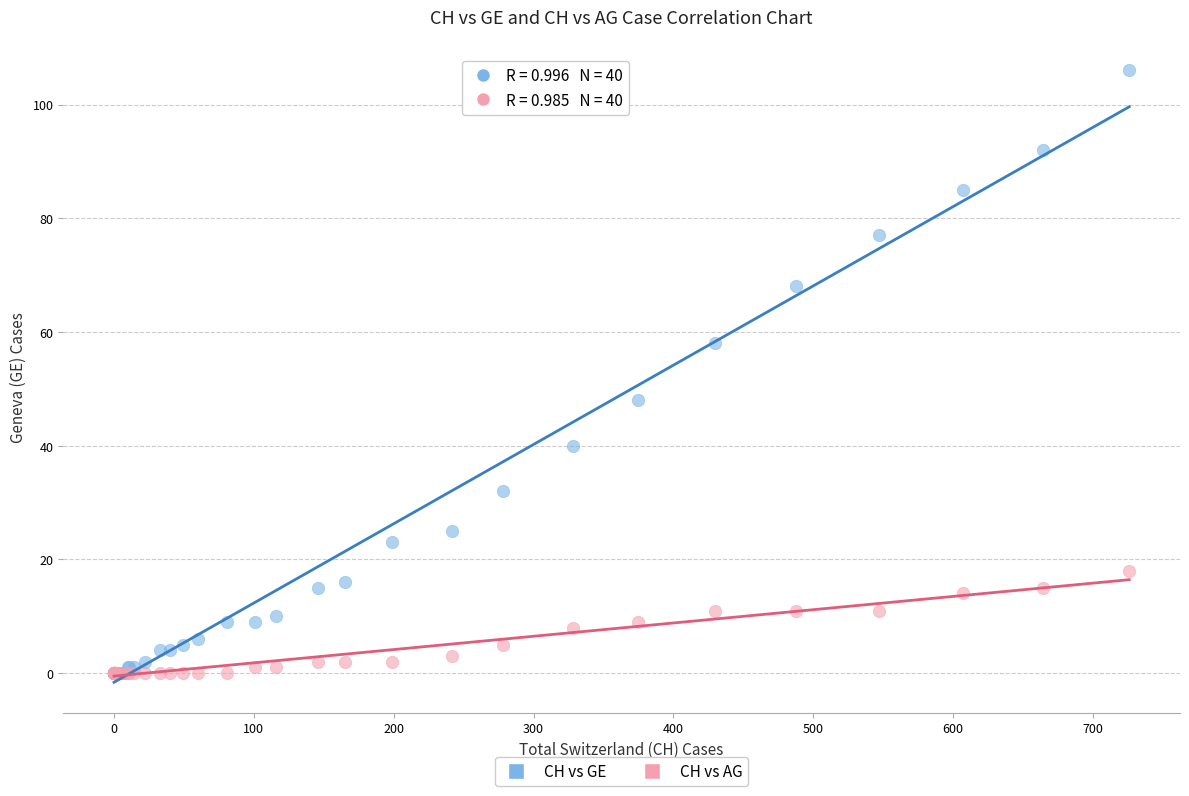

What are all the series names shown in the legend?

CH vs GE, CH vs AG